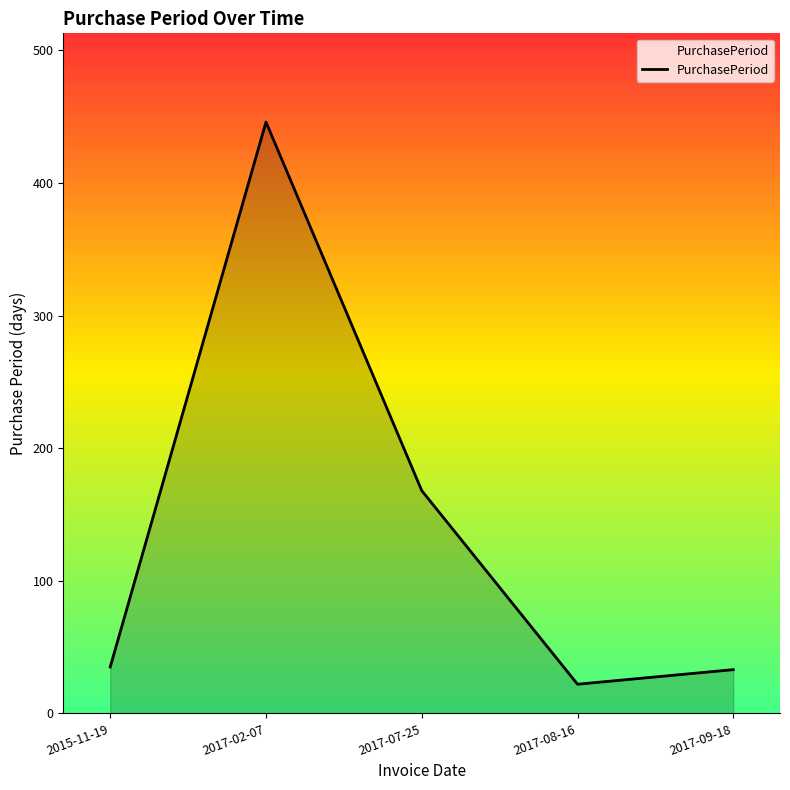

What is the change in value from 2017-02-07 to 2017-08-16?

-424